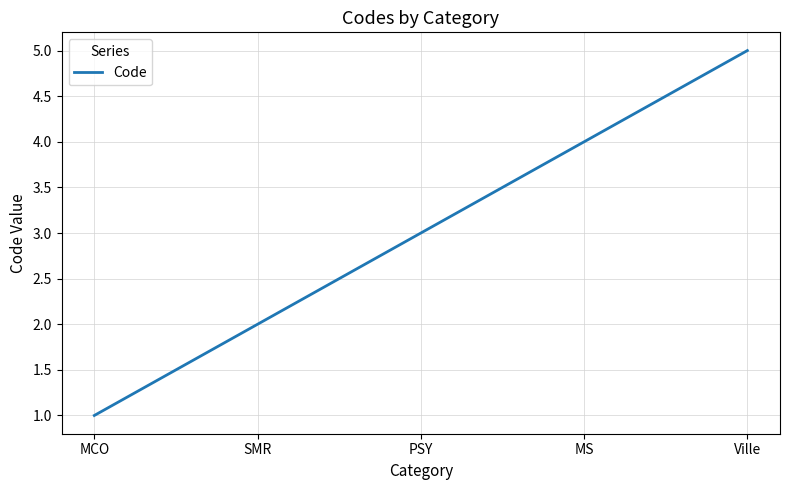

Which category has the highest value across all series?

Ville